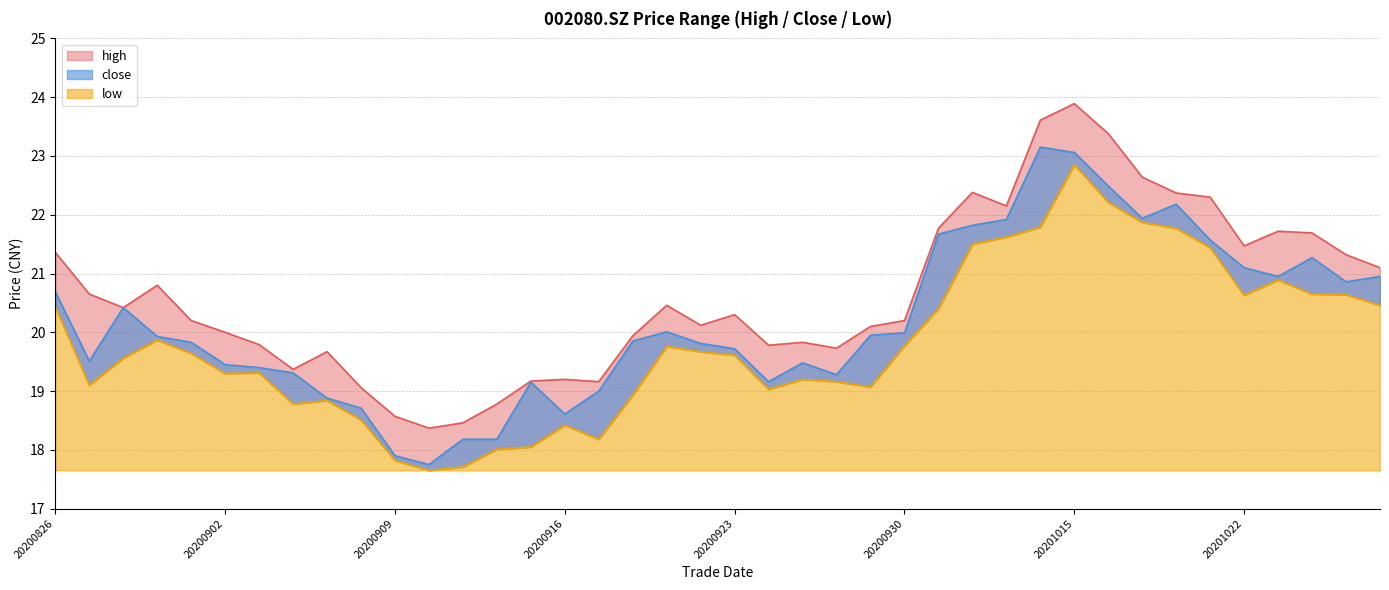

True or false: high and close intersect in this chart.

False